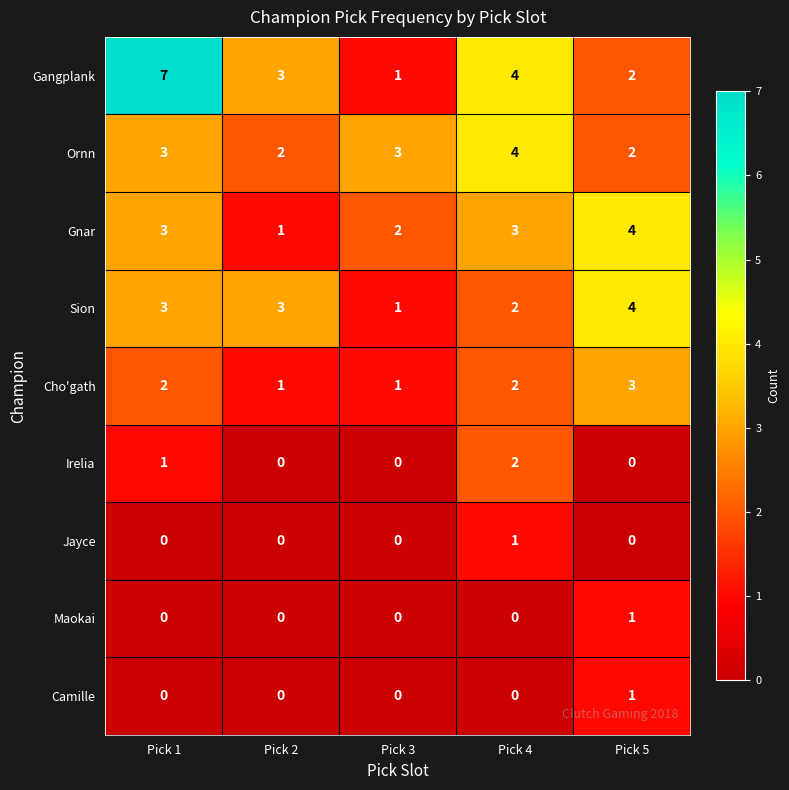

At how many categories does at least one series exceed 2?

5